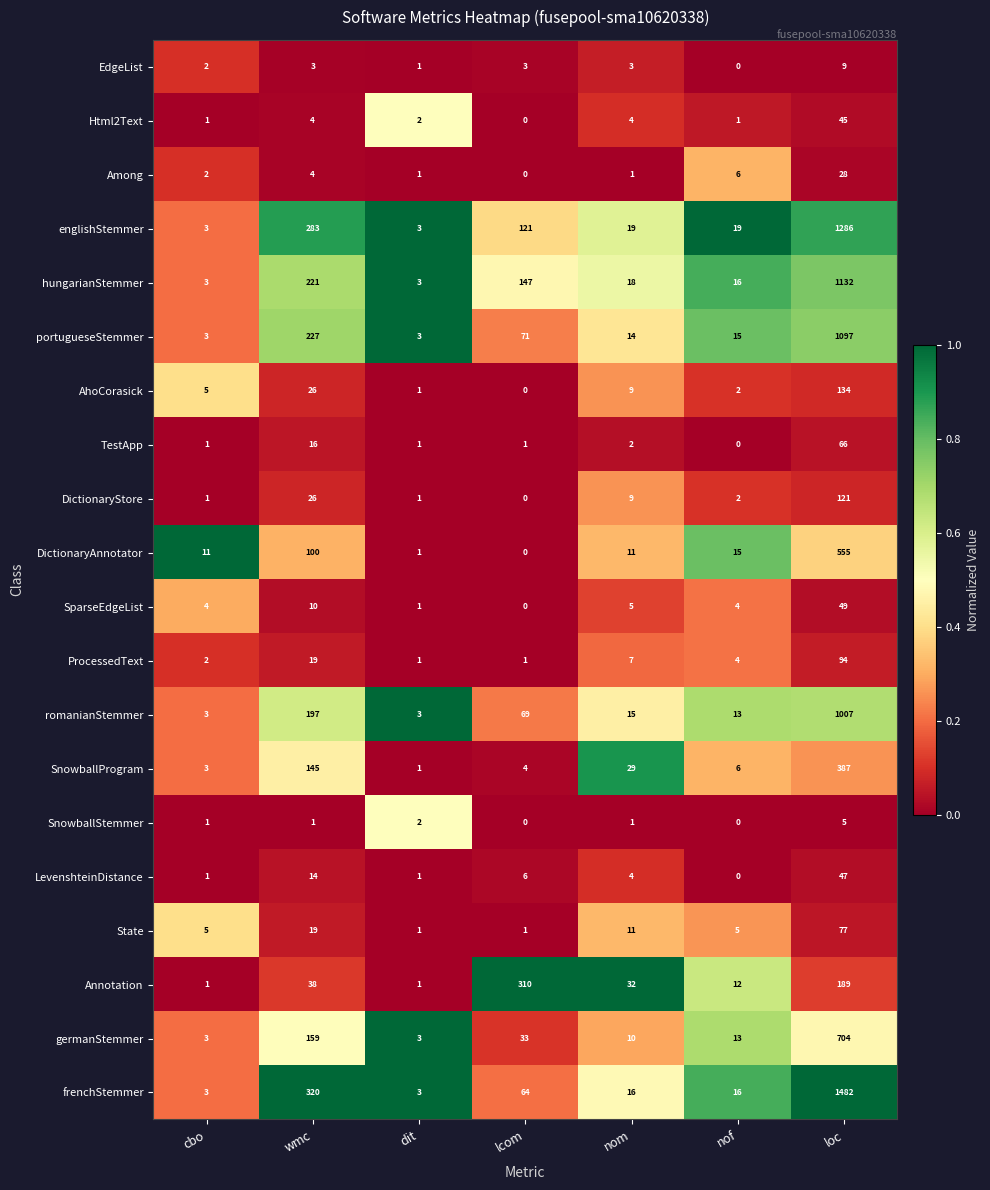

What is the difference between the highest and lowest values at lcom?

310